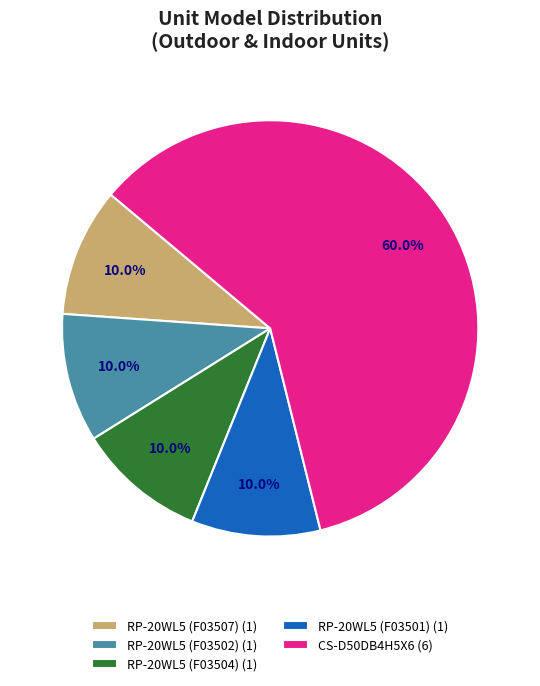

Does RP-20WL5 (F03502) account for over 50% of the chart?

No